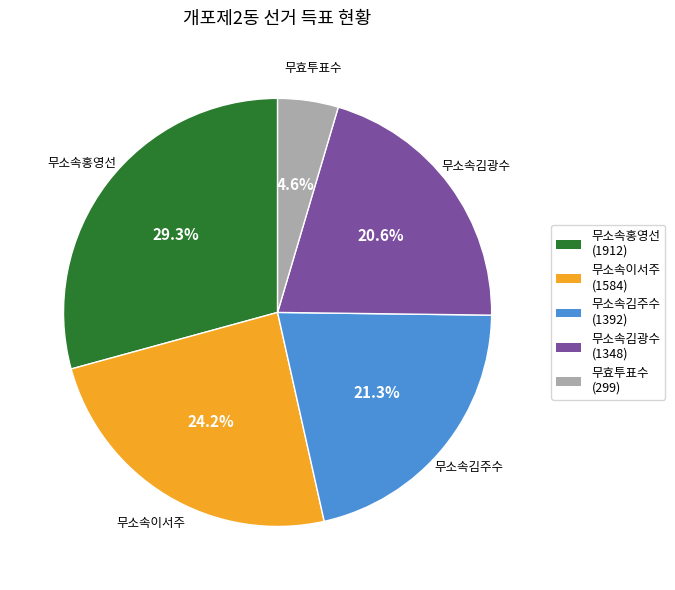

How much of the chart is everything except 무효투표수?

95.4%